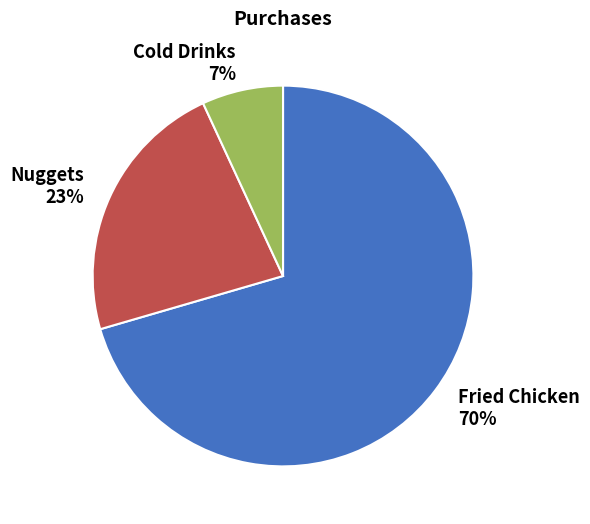

True or false: Fried Chicken accounts for 70% of the total.

True